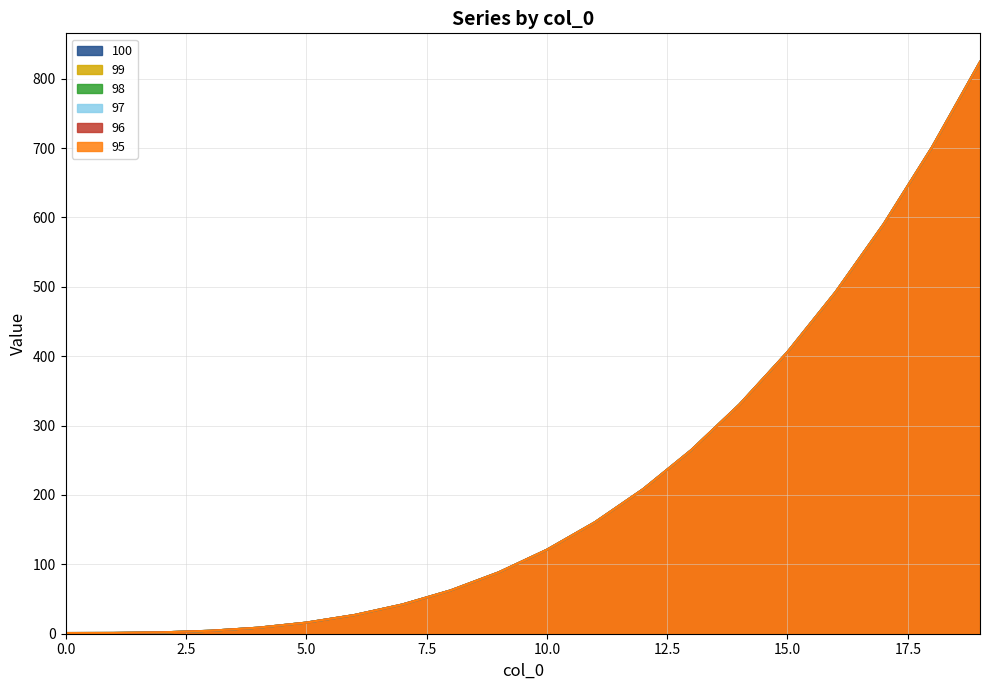

True or false: 96 and 99 intersect in this chart.

False